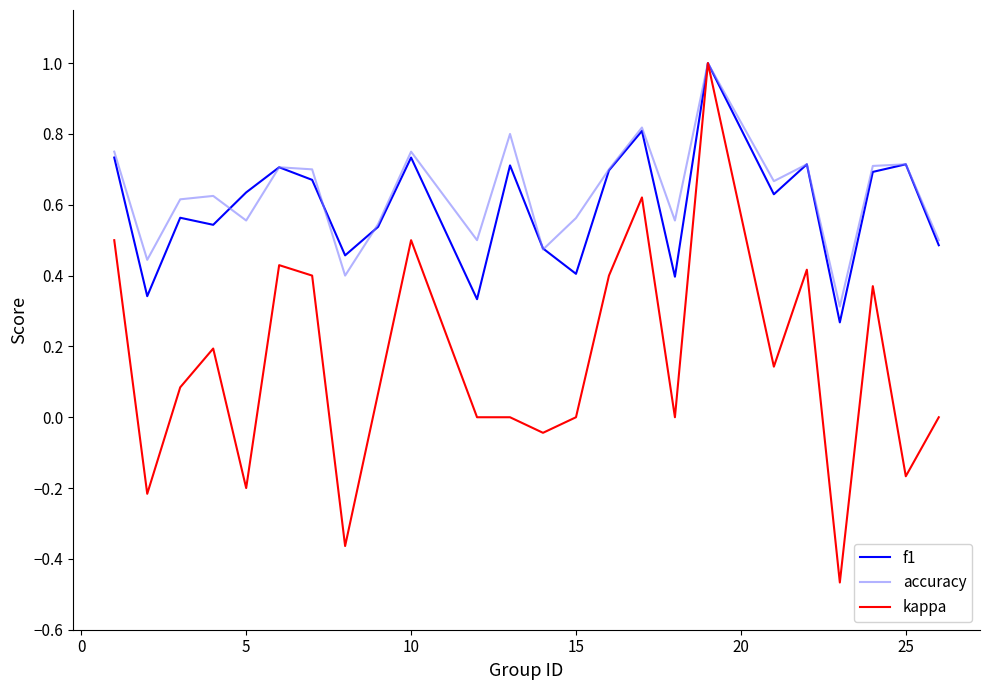

Which series has the widest spread of values?

kappa